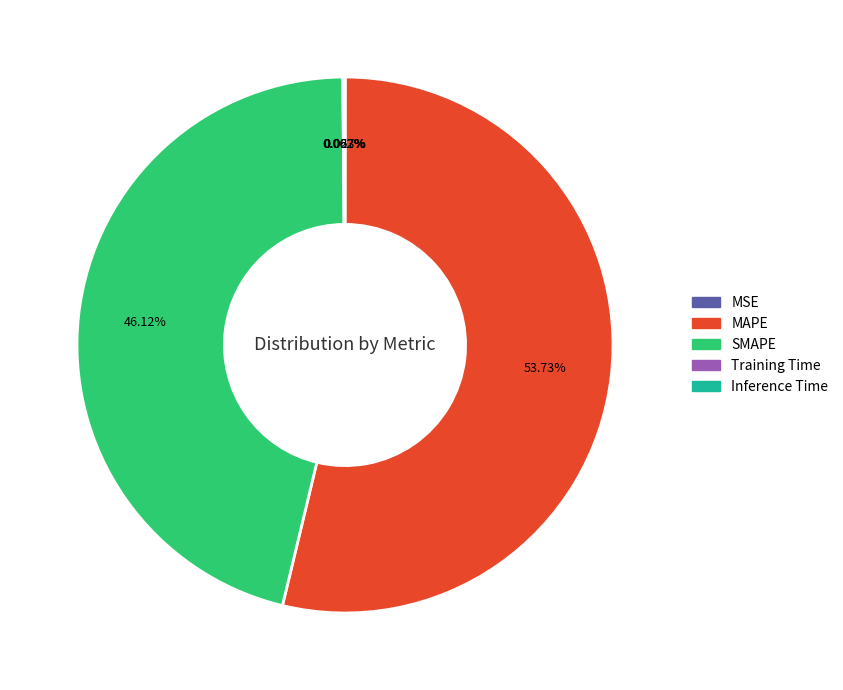

Does MAPE represent more than half of the total?

Yes